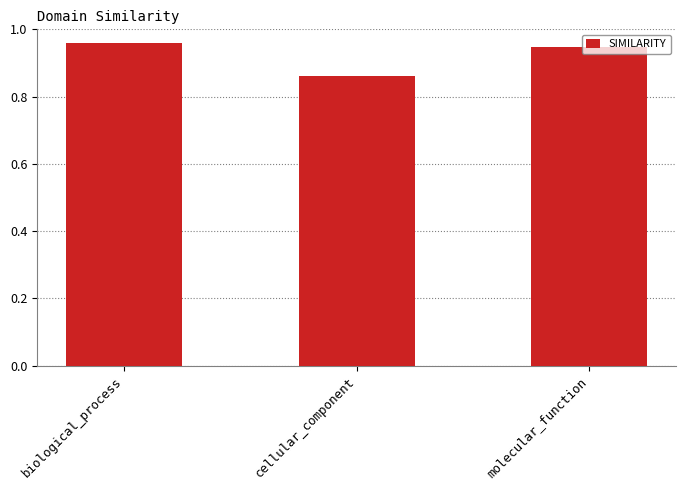

At which category does the chart reach its minimum across all series?

cellular_component